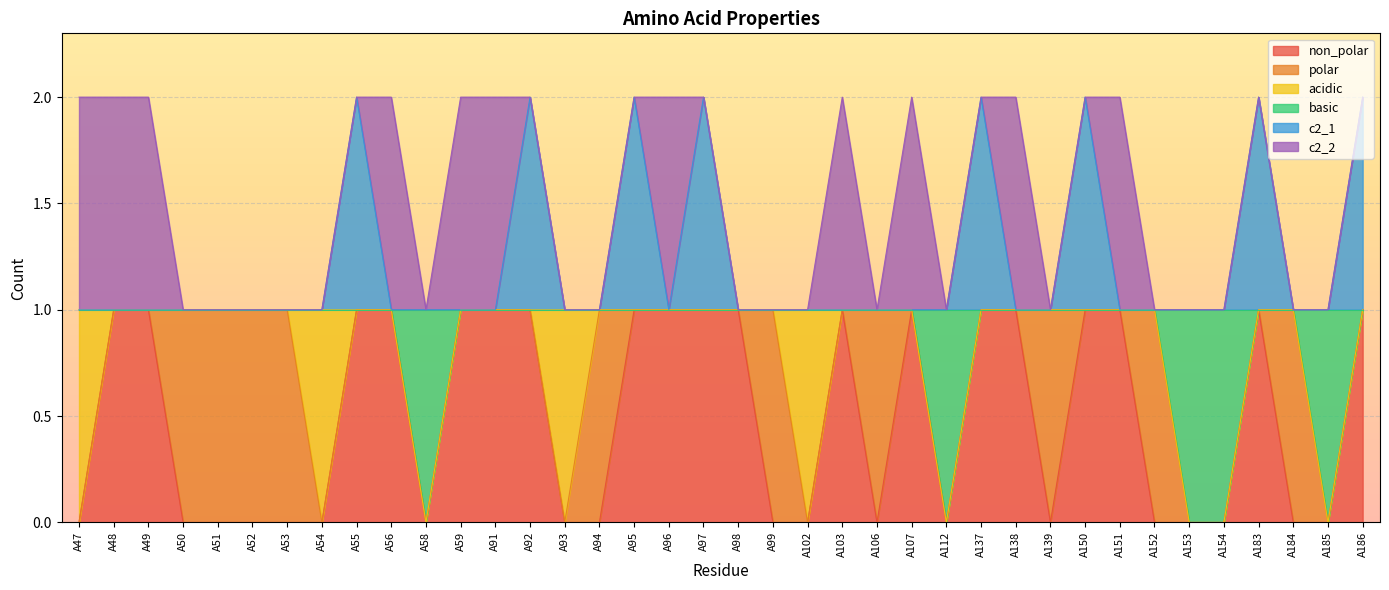

How many interior local valleys does the basic series have?

3